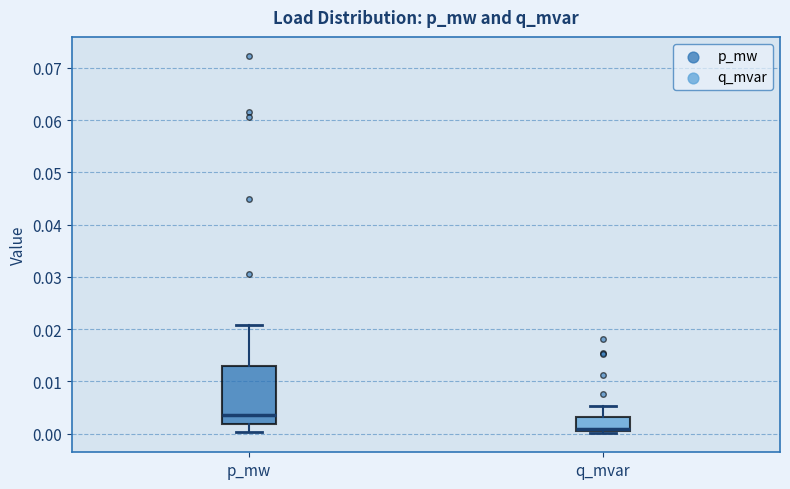

Reading left to right, transcribe this box plot: for each box, give where its median line is, the range the box spans, and where its two whiskers end, as read against the y-axis. The values are not printed on the chart, so give them approximately, as read against the axis.

p_mw: median 0.004, box 0.002 to 0.013, whiskers 0.000 to 0.021
q_mvar: median 0.001, box 0.000 to 0.003, whiskers 0.000 (just below the box's lower edge) to 0.005